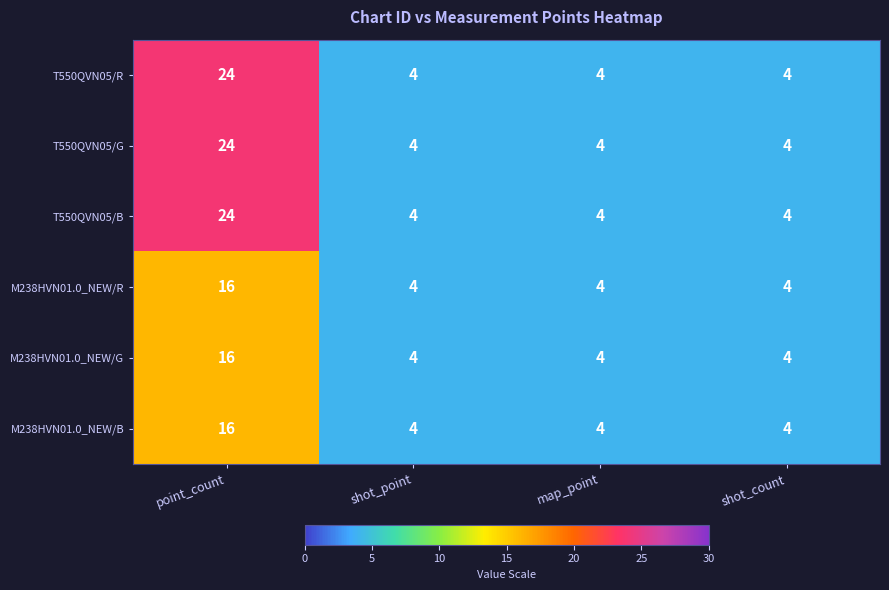

True or false: M238HVN01.0_NEW/G has a value of 4 at shot_point.

True